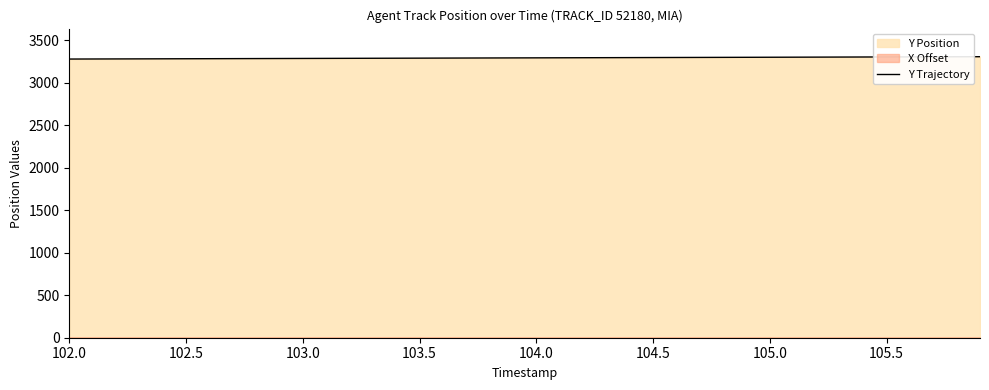

Is it true that Y Trajectory equals 3305.8 at 105.5?

True